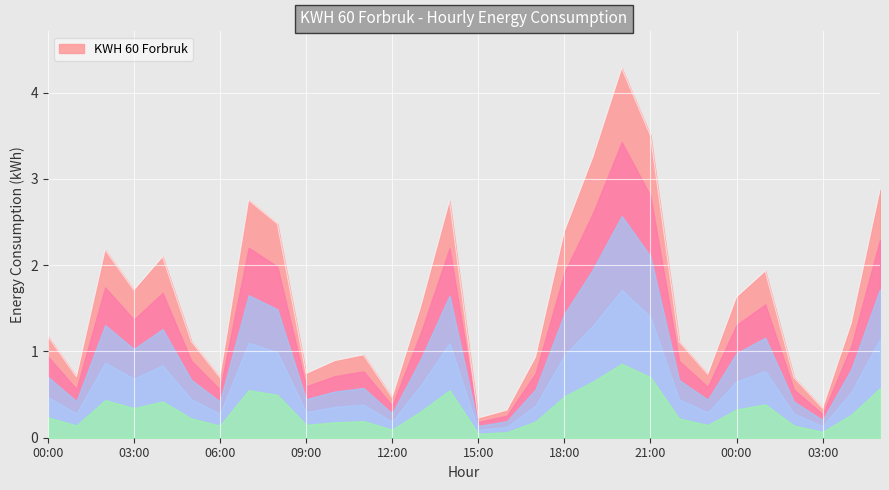

What is the difference between the maximum and minimum values?

4.1